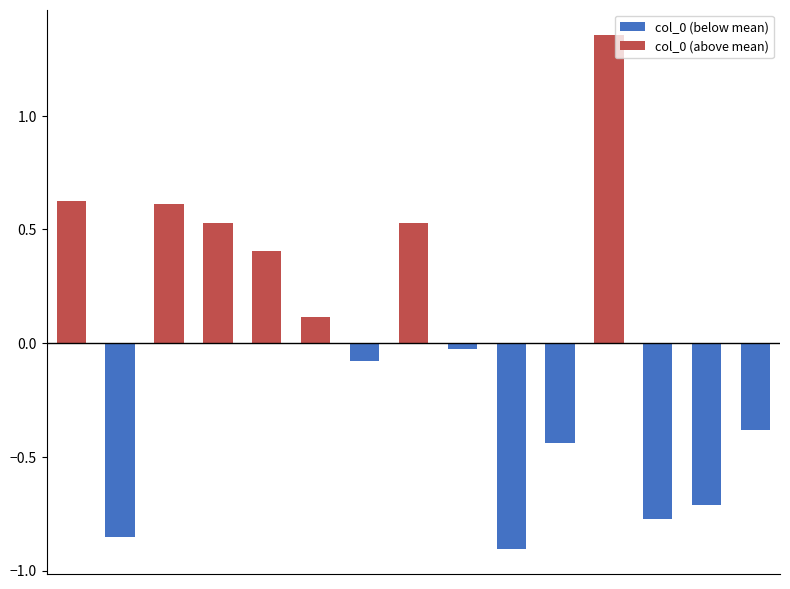

What is the value of the col_0 (below mean) bar at the 13th from the left?

-0.8